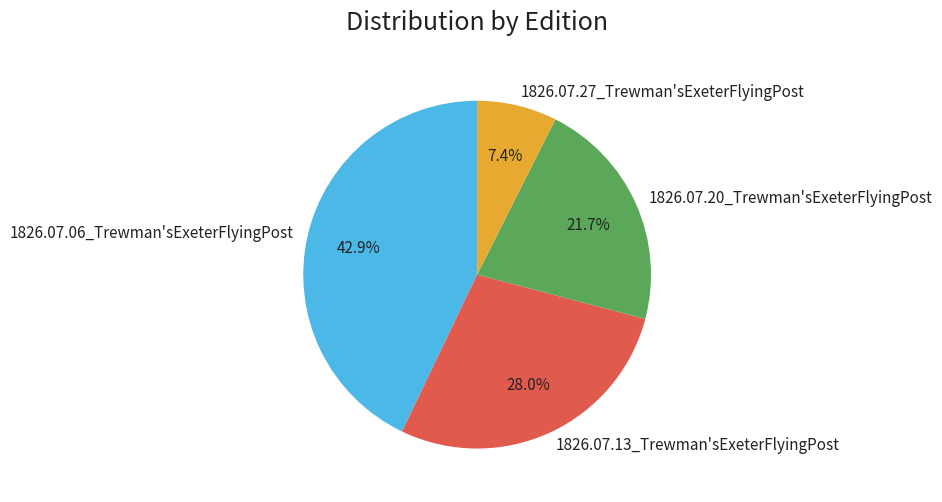

Is it true that 1826.07.06_Trewman'sExeterFlyingPost is 43% of the pie?

True